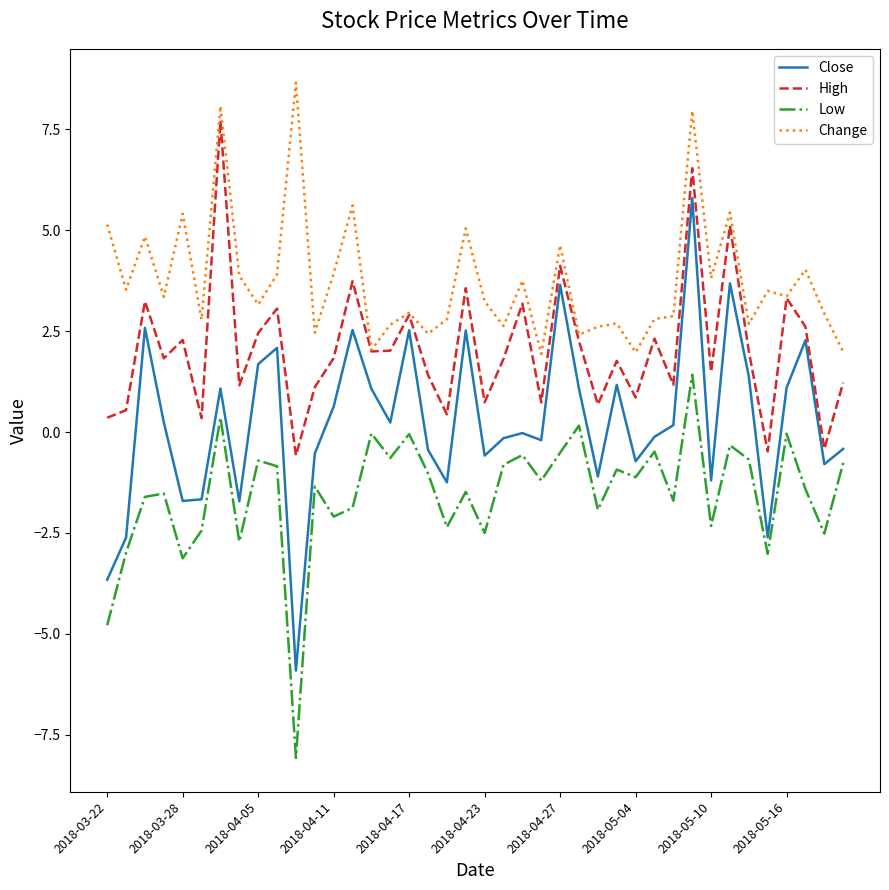

What is the minimum value for High?

-0.6